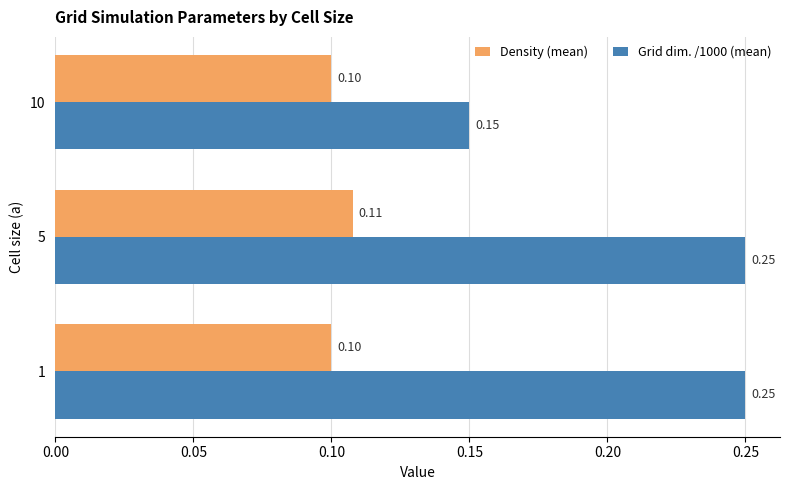

Which category has the lowest value in the Grid dim. /1000 (mean) series?

10